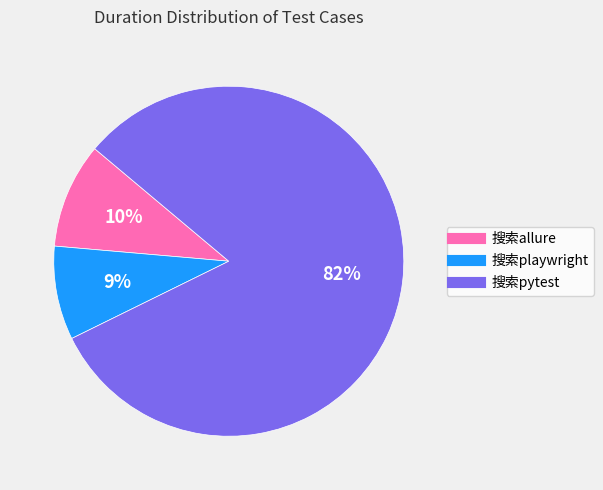

To the nearest percent, what is the combined percentage of 搜索playwright and 搜索pytest?

90%